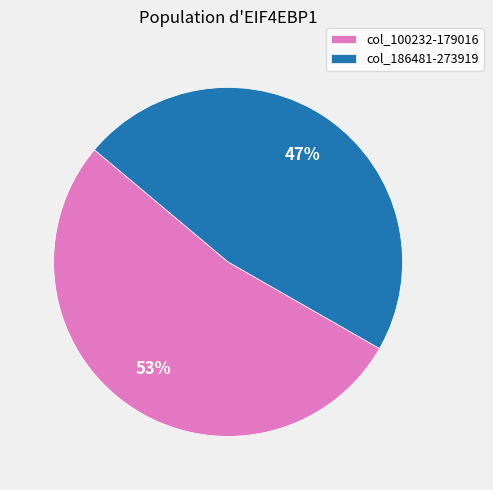

What percentage is the col_186481-273919 slice, to the nearest percent?

47%